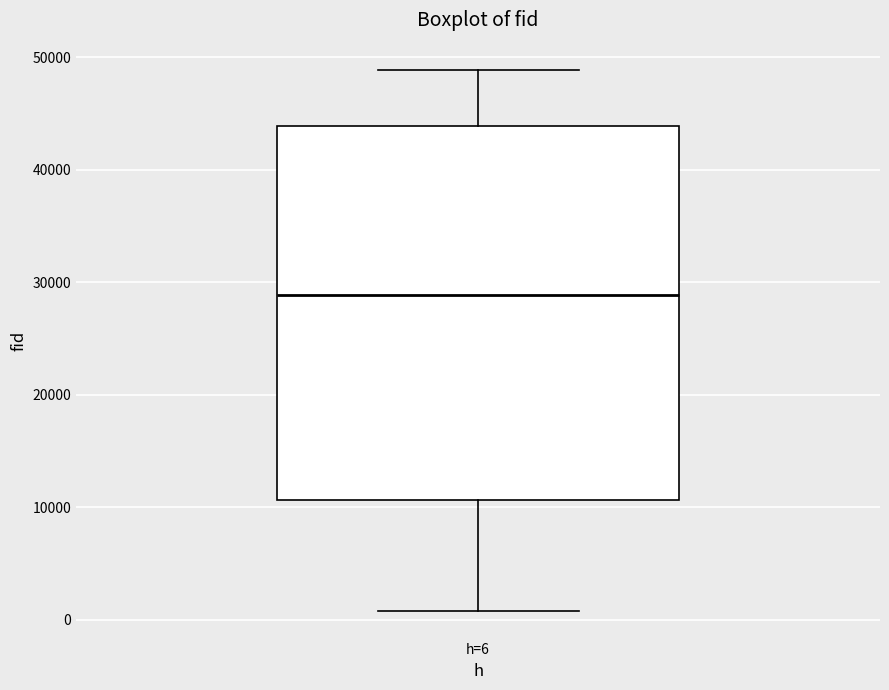

Read this box plot against the y-axis: the position of the median line, the range covered by the box, and the ends of both whiskers. The values are not printed on the chart, so give them approximately, as read against the axis.

median 29000, box 11000 to 44000, whiskers 1000 to 49000